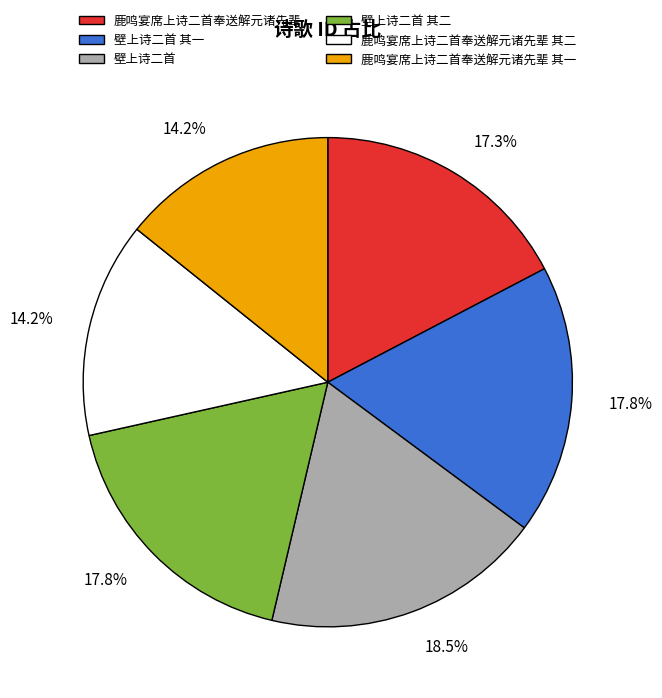

Is there any slice that represents more than half of the pie?

No